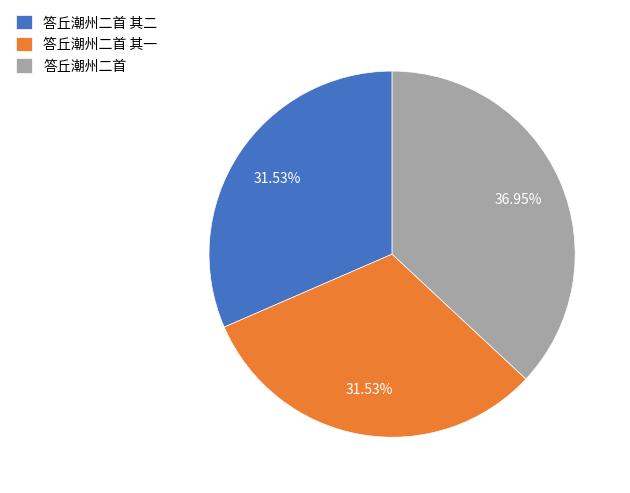

What is the total percentage of 答丘潮州二首 其一 and 答丘潮州二首?

68.5%